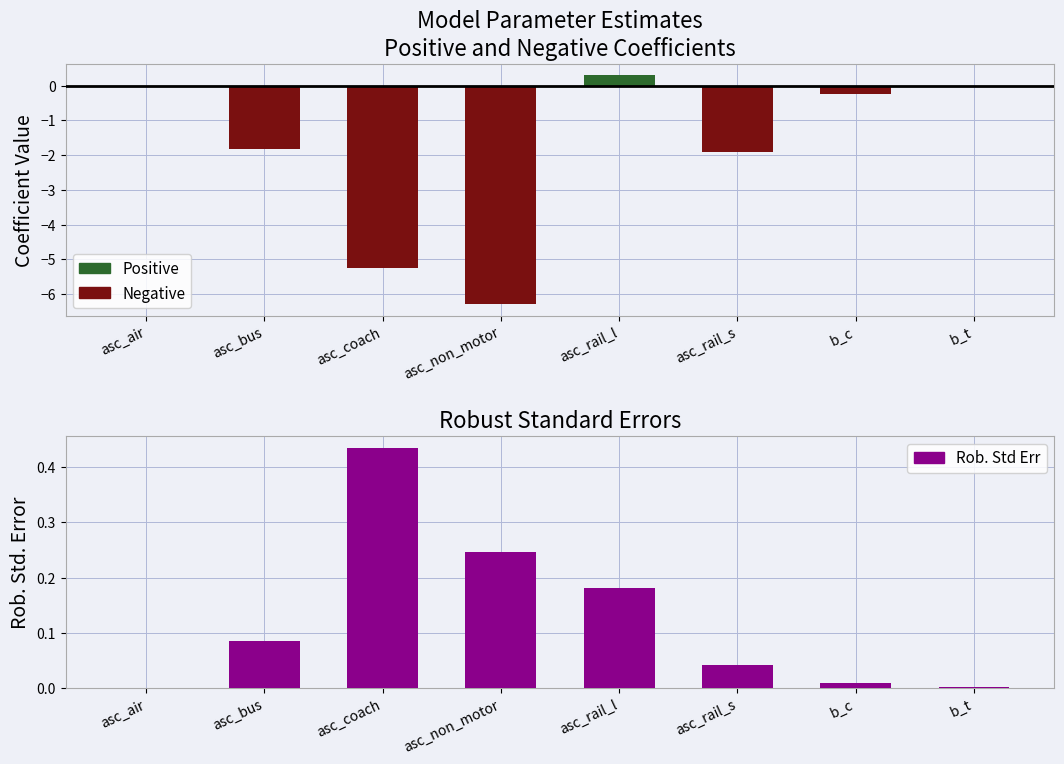

Rank the series by their maximum value, from lowest to highest.

Negative, Positive, Rob. Std Err